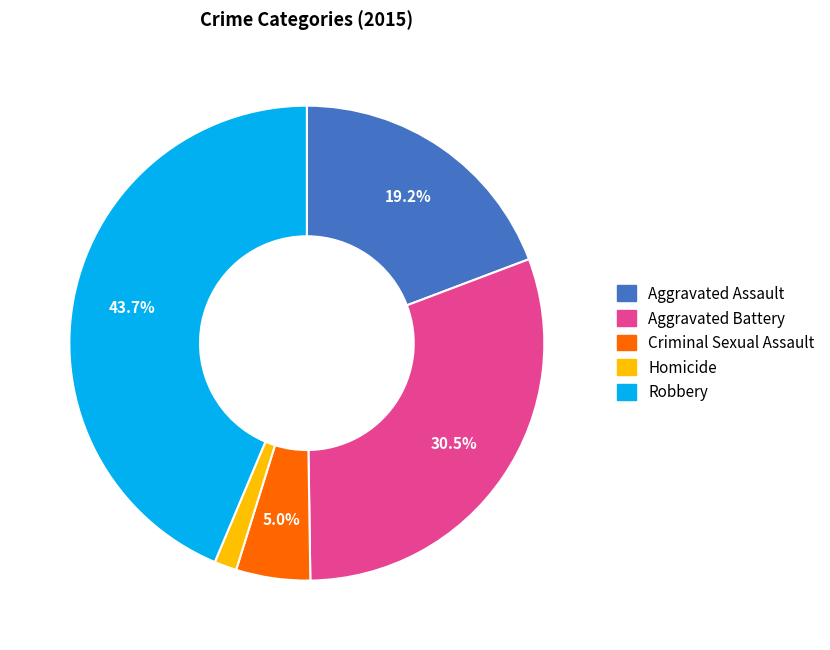

Rank the categories by value from highest to lowest.

Robbery, Aggravated Battery, Aggravated Assault, Criminal Sexual Assault, Homicide